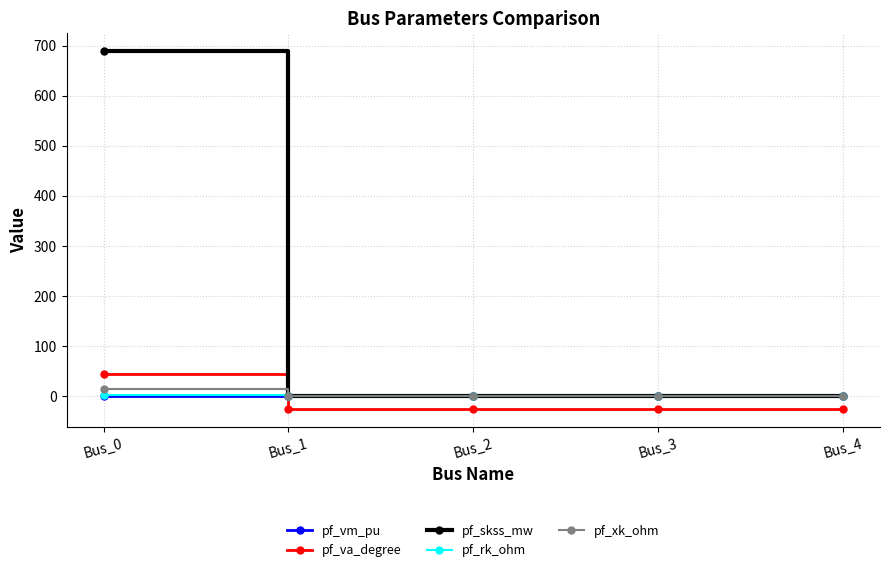

Which series has the largest range (max minus min)?

pf_skss_mw